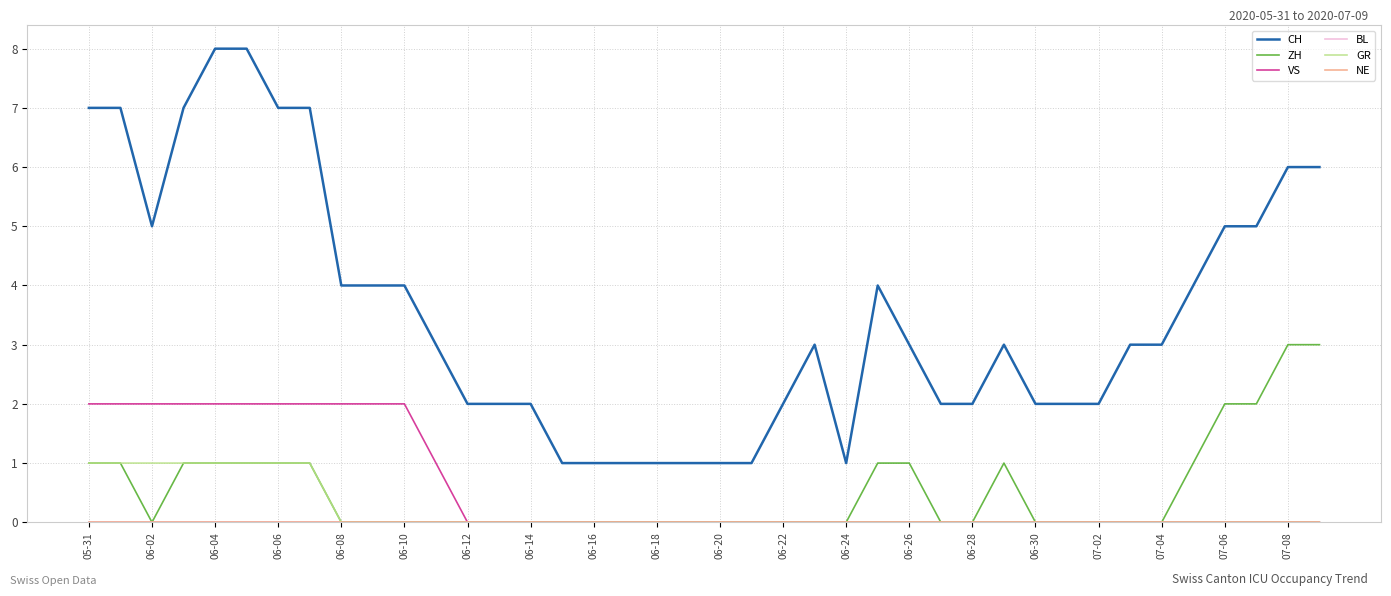

At how many categories does at least one series exceed 1?

32